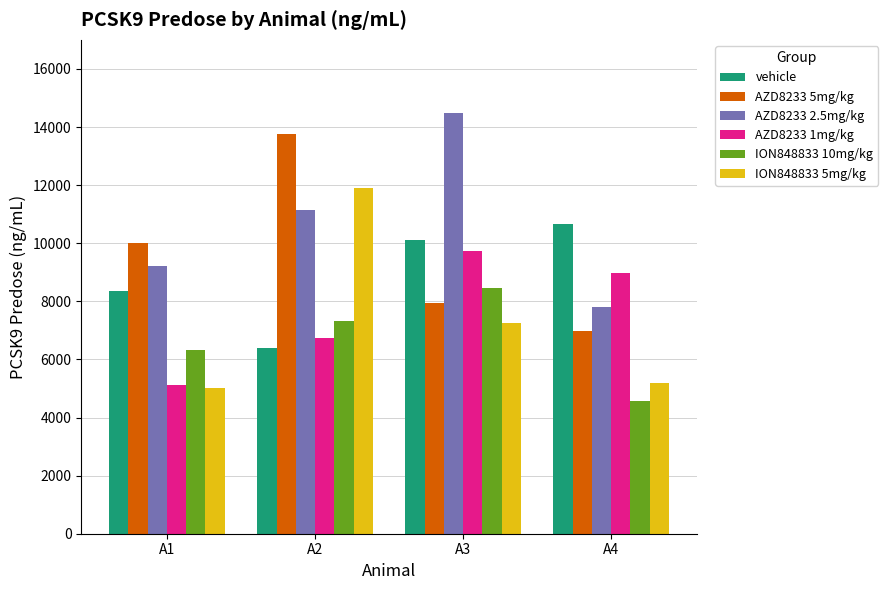

How many bars are there in total?

24